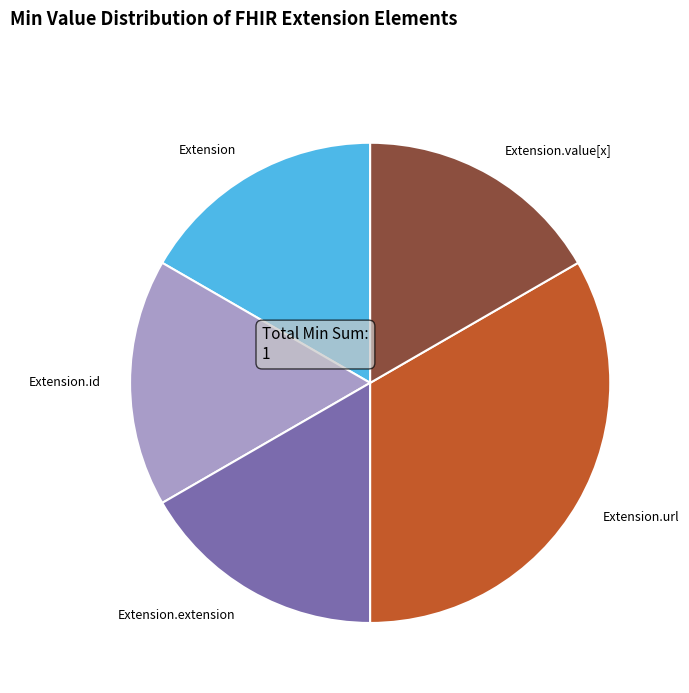

Count the number of slices in the pie.

5